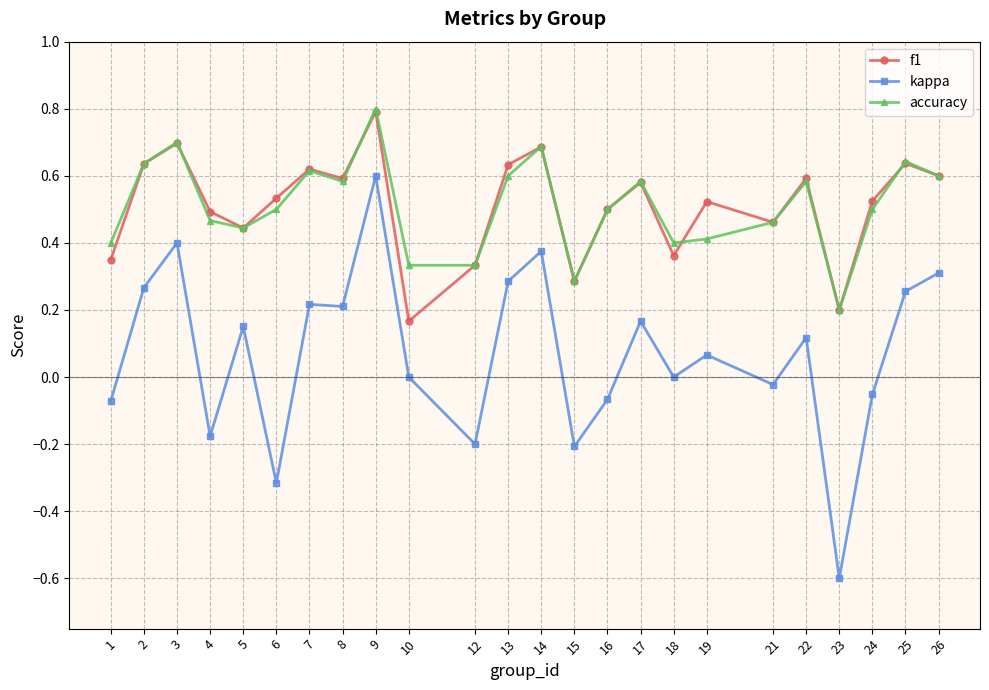

True or false: f1 and kappa intersect in this chart.

False